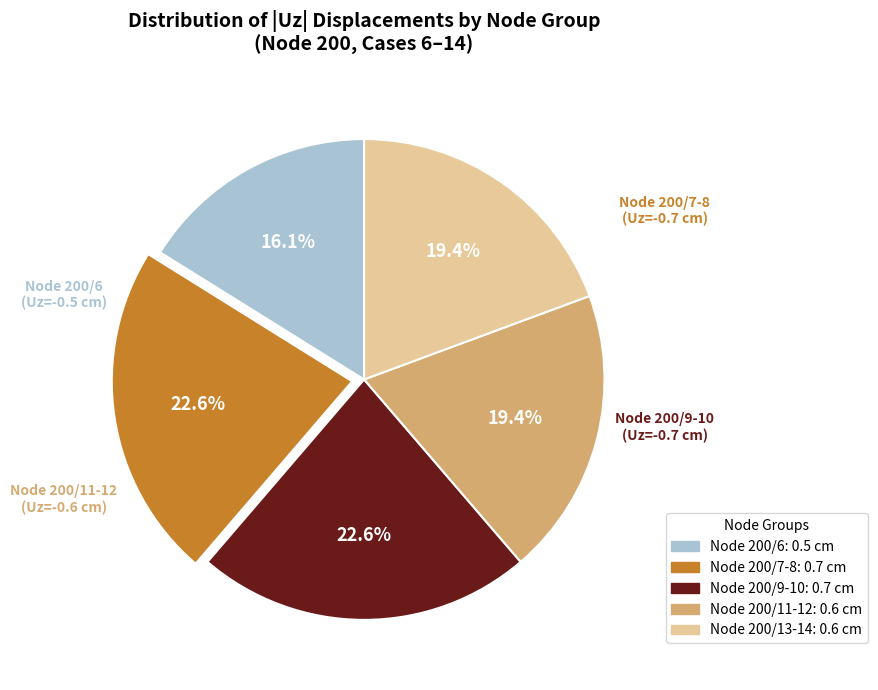

To the nearest percent, what is the combined percentage of Node 200/7-8 and Node 200/9-10?

45%